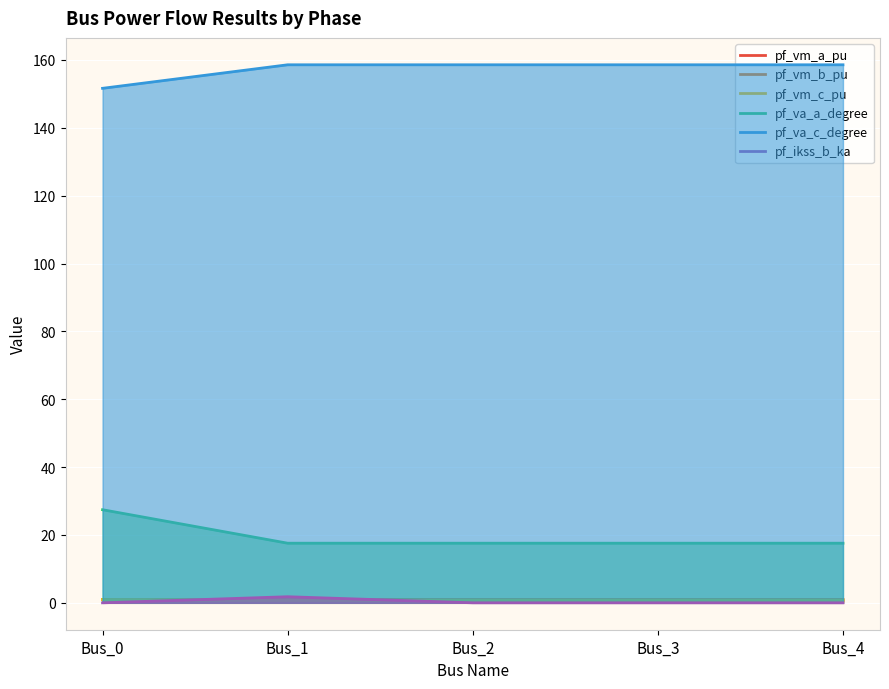

True or false: pf_vm_c_pu and pf_va_a_degree intersect in this chart.

False